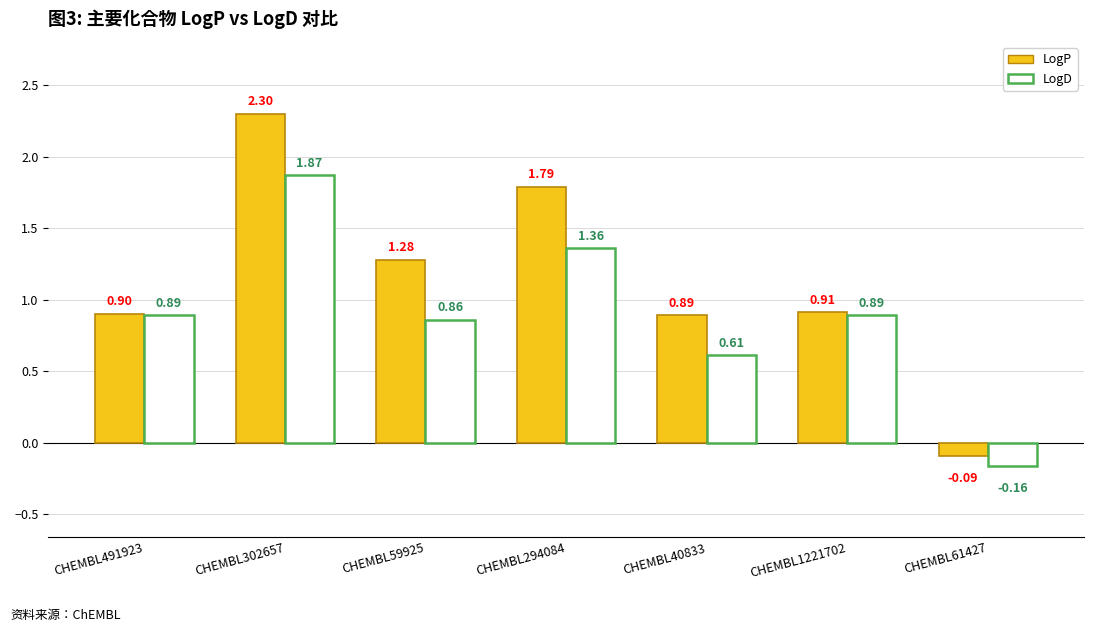

Rank the series at CHEMBL1221702 from highest to lowest value.

LogP, LogD